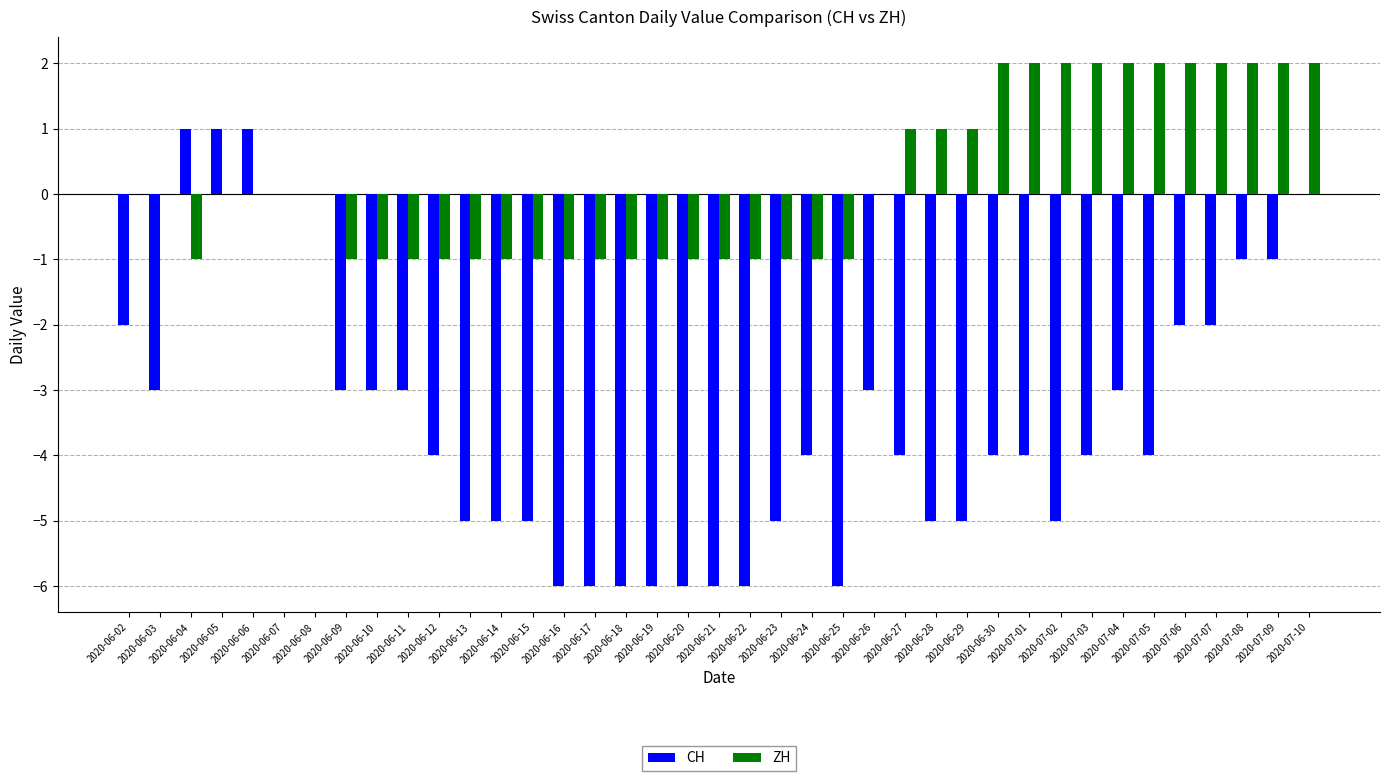

What is the total value across all series at 2020-06-25?

-7